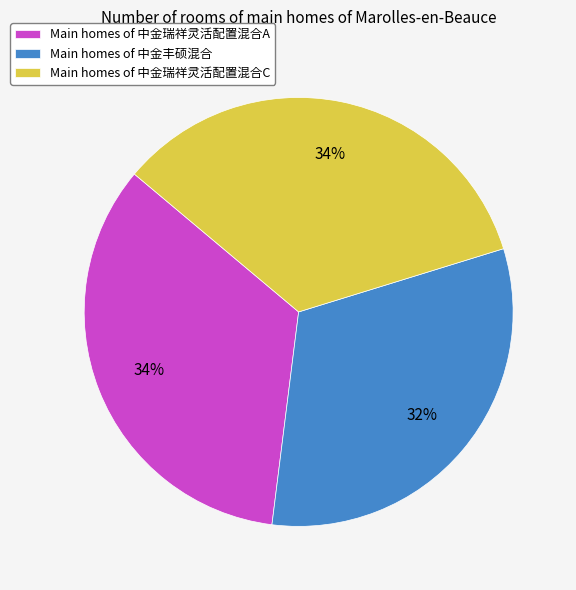

Which category has the smallest portion of the pie?

Main homes of 中金丰硕混合